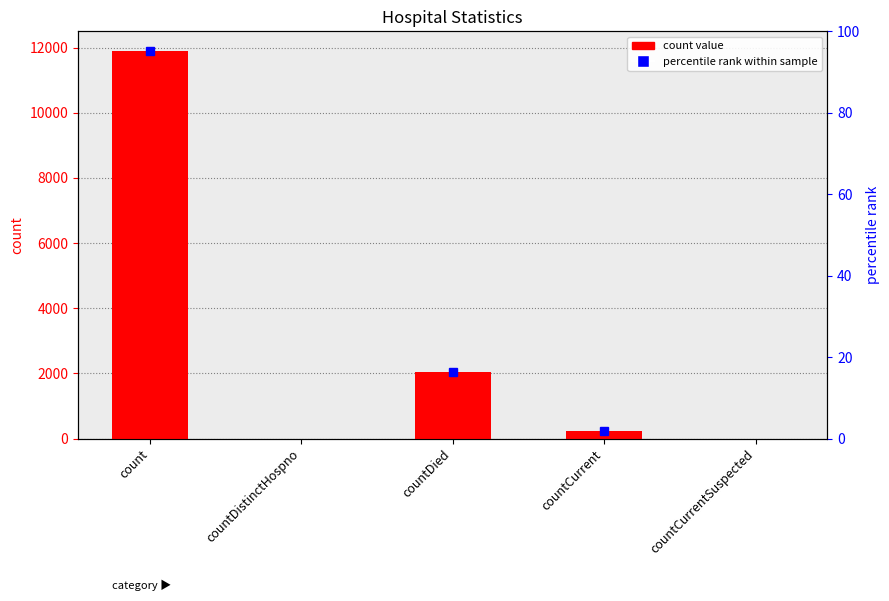

Rank the categories by value from highest to lowest.

count, countDied, countCurrent, countDistinctHospno, countCurrentSuspected